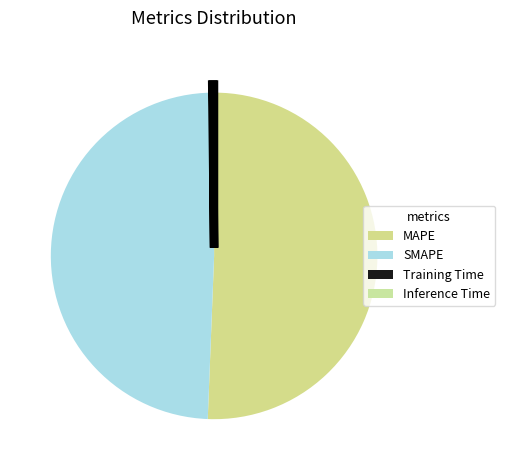

Which slice is the largest?

MAPE